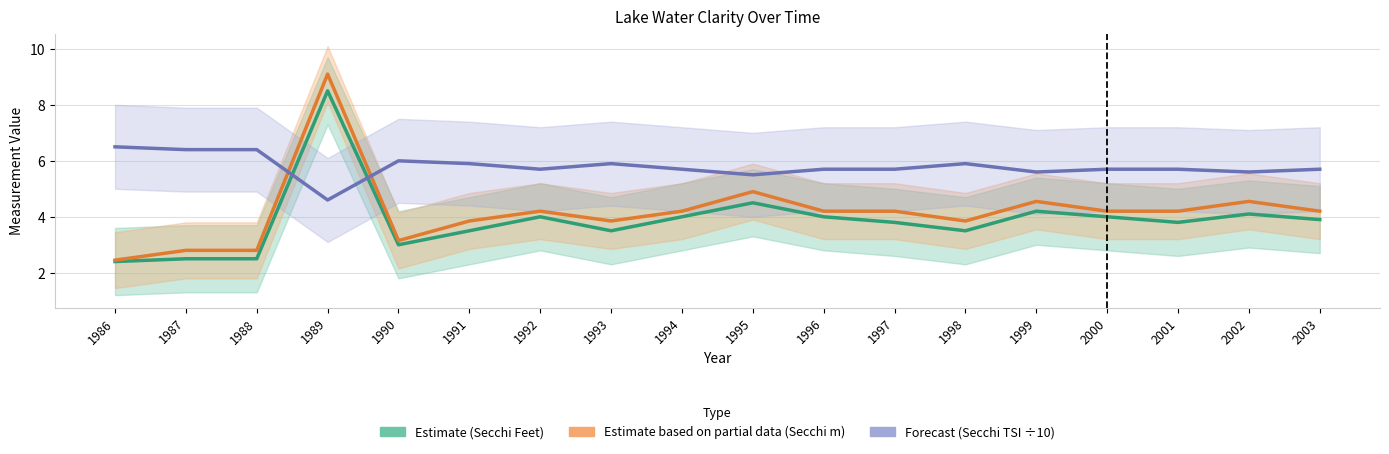

How many values in the Secchi (Meters) Estimate series are below 4?

7